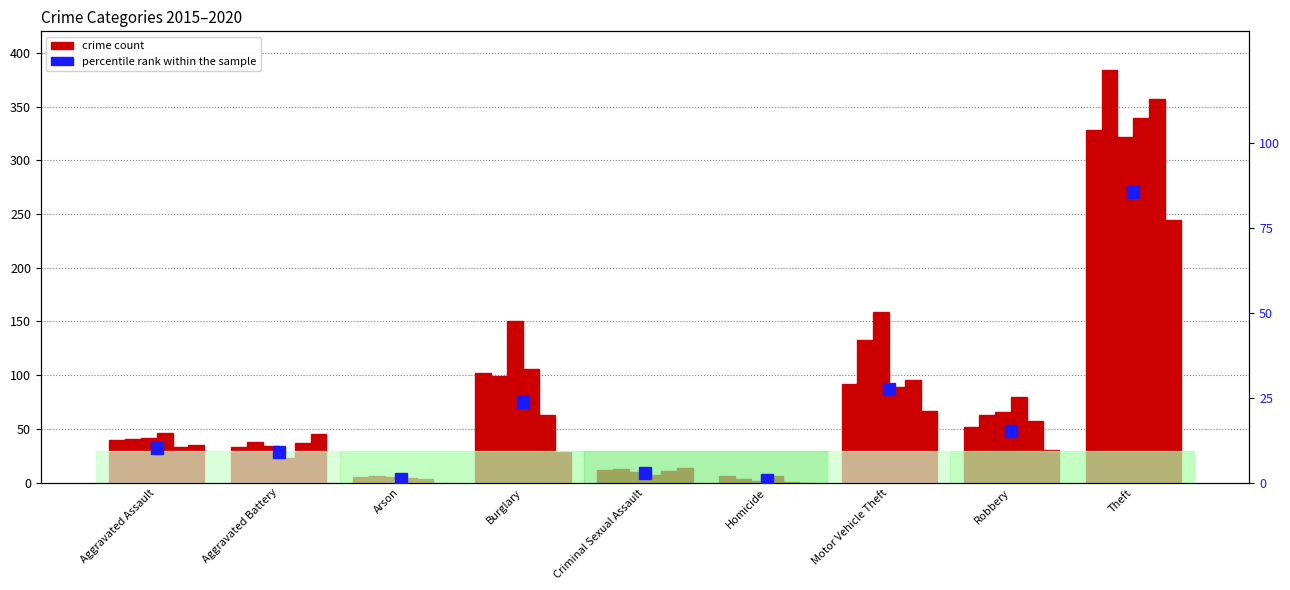

How many bars are there in total?

9